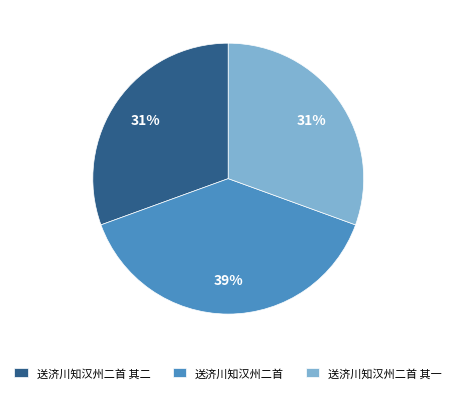

To the nearest percent, what is the difference between the 送济川知汉州二首 and 送济川知汉州二首 其一 slice percentages?

8%